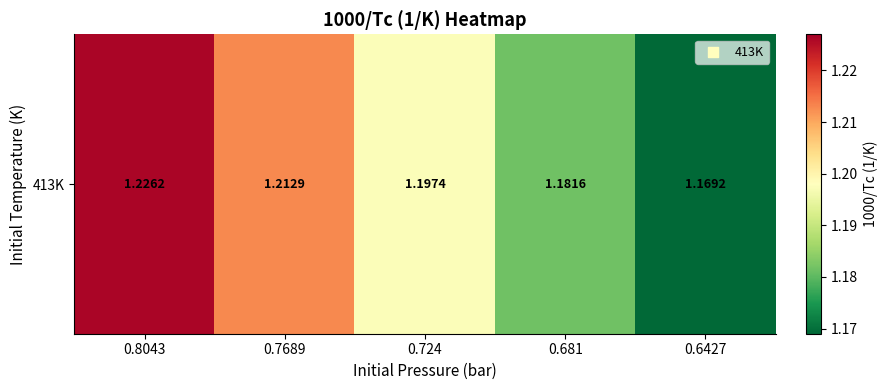

Count the values in the range 1 to 2.

5